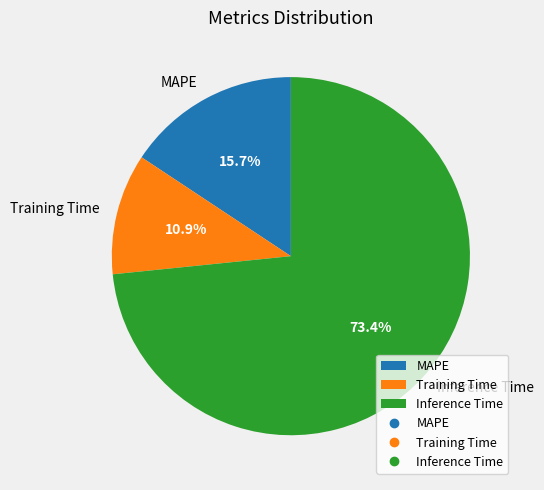

Which slice represents more than half of the pie?

Inference Time